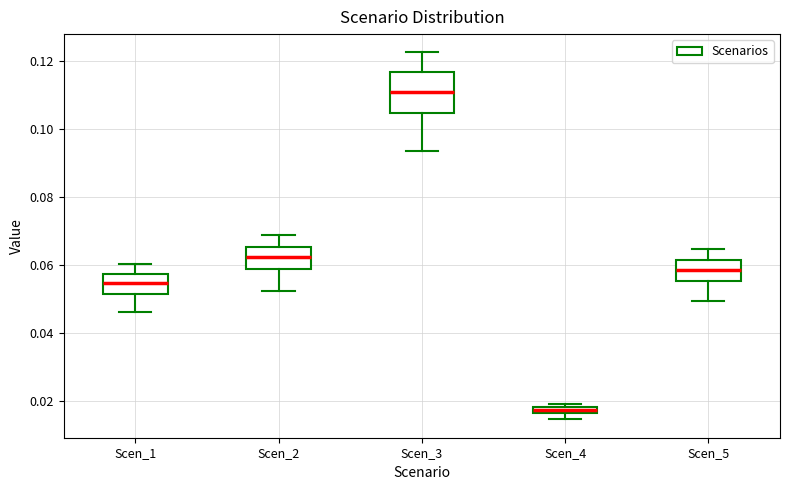

Which box has the lowest median line?

Scen_4